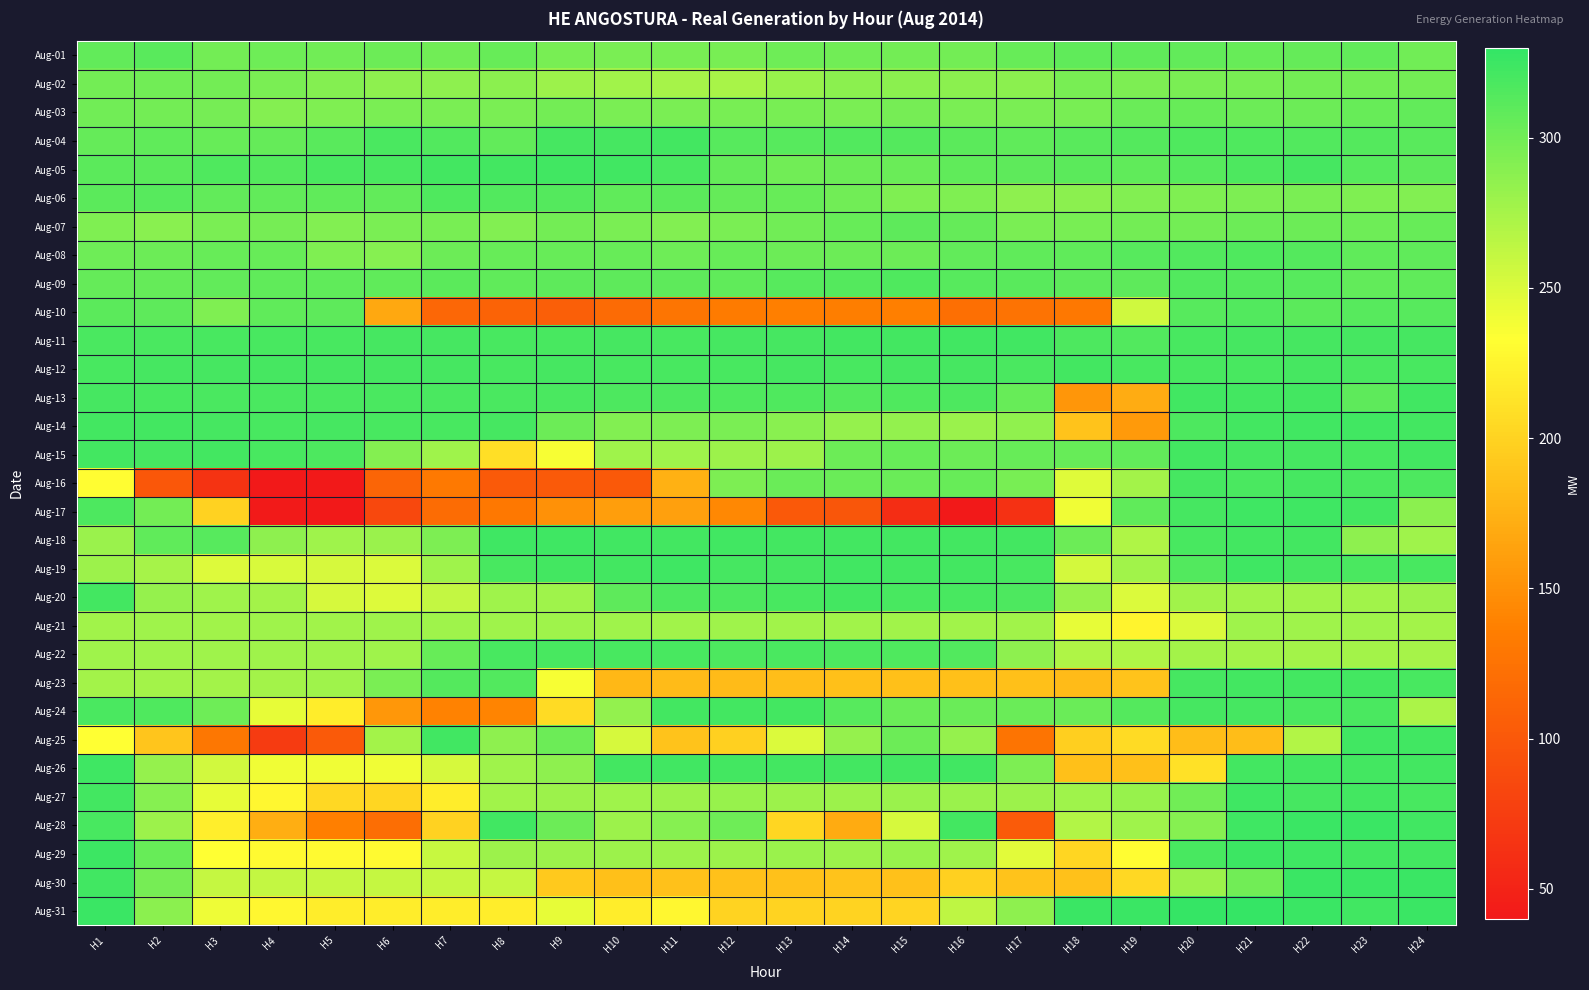

Reading left to right, what are all the values shown in this chart?

Aug-01: H1=307	H2=311	H3=299	H4=301	H5=300	H6=302	H7=300	H8=304	H9=297	H10=295	H11=297	H12=297	H13=301	H14=300	H15=299	H16=299	H17=305	H18=308	H19=308	H20=307	H21=305	H22=306	H23=307	H24=300
Aug-02: H1=299	H2=300	H3=299	H4=296	H5=291	H6=286	H7=286	H8=287	H9=280	H10=277	H11=275	H12=274	H13=282	H14=288	H15=287	H16=288	H17=288	H18=297	H19=294	H20=296	H21=297	H22=299	H23=299	H24=299
Aug-03: H1=300	H2=299	H3=298	H4=291	H5=293	H6=295	H7=295	H8=295	H9=299	H10=295	H11=296	H12=297	H13=297	H14=296	H15=298	H16=296	H17=296	H18=297	H19=303	H20=304	H21=302	H22=302	H23=305	H24=307
Aug-04: H1=306	H2=308	H3=305	H4=306	H5=311	H6=318	H7=315	H8=307	H9=320	H10=320	H11=322	H12=312	H13=312	H14=315	H15=314	H16=310	H17=308	H18=311	H19=314	H20=316	H21=316	H22=315	H23=314	H24=311
Aug-05: H1=310	H2=310	H3=316	H4=314	H5=318	H6=318	H7=321	H8=322	H9=323	H10=323	H11=318	H12=306	H13=300	H14=302	H15=303	H16=308	H17=309	H18=310	H19=308	H20=312	H21=317	H22=320	H23=312	H24=309
Aug-06: H1=310	H2=312	H3=307	H4=307	H5=308	H6=307	H7=316	H8=315	H9=314	H10=308	H11=310	H12=306	H13=304	H14=300	H15=293	H16=293	H17=286	H18=287	H19=292	H20=293	H21=294	H22=295	H23=293	H24=292
Aug-07: H1=293	H2=289	H3=296	H4=298	H5=292	H6=295	H7=297	H8=292	H9=299	H10=295	H11=292	H12=296	H13=300	H14=305	H15=309	H16=306	H17=296	H18=297	H19=299	H20=299	H21=302	H22=302	H23=301	H24=305
Aug-08: H1=301	H2=302	H3=304	H4=305	H5=293	H6=290	H7=302	H8=305	H9=304	H10=304	H11=301	H12=305	H13=302	H14=302	H15=302	H16=307	H17=308	H18=308	H19=312	H20=315	H21=316	H22=314	H23=308	H24=308
Aug-09: H1=306	H2=306	H3=307	H4=308	H5=308	H6=308	H7=310	H8=308	H9=309	H10=309	H11=309	H12=308	H13=312	H14=314	H15=316	H16=312	H17=311	H18=309	H19=309	H20=315	H21=314	H22=312	H23=307	H24=308
Aug-10: H1=310	H2=309	H3=293	H4=308	H5=309	H6=168	H7=114	H8=111	H9=106	H10=118	H11=128	H12=134	H13=137	H14=136	H15=137	H16=122	H17=125	H18=130	H19=256	H20=312	H21=315	H22=310	H23=312	H24=313
Aug-11: H1=318	H2=318	H3=319	H4=319	H5=319	H6=320	H7=320	H8=319	H9=319	H10=320	H11=319	H12=320	H13=320	H14=321	H15=322	H16=323	H17=323	H18=317	H19=315	H20=319	H21=320	H22=320	H23=320	H24=320
Aug-12: H1=319	H2=320	H3=320	H4=320	H5=320	H6=320	H7=320	H8=319	H9=320	H10=319	H11=319	H12=319	H13=320	H14=319	H15=320	H16=320	H17=318	H18=321	H19=319	H20=319	H21=319	H22=320	H23=318	H24=319
Aug-13: H1=320	H2=319	H3=318	H4=318	H5=318	H6=318	H7=318	H8=318	H9=318	H10=317	H11=317	H12=316	H13=316	H14=314	H15=316	H16=317	H17=305	H18=154	H19=171	H20=323	H21=322	H22=322	H23=309	H24=323
Aug-14: H1=322	H2=321	H3=320	H4=319	H5=320	H6=319	H7=319	H8=320	H9=302	H10=292	H11=294	H12=295	H13=289	H14=283	H15=284	H16=281	H17=285	H18=188	H19=157	H20=317	H21=321	H22=323	H23=323	H24=321
Aug-15: H1=321	H2=320	H3=321	H4=319	H5=317	H6=291	H7=278	H8=209	H9=237	H10=278	H11=279	H12=280	H13=280	H14=302	H15=304	H16=302	H17=305	H18=304	H19=307	H20=321	H21=320	H22=320	H23=319	H24=321
Aug-16: H1=232	H2=100	H3=66	H4=40	H5=41	H6=112	H7=131	H8=102	H9=102	H10=101	H11=174	H12=294	H13=303	H14=303	H15=303	H16=304	H17=297	H18=248	H19=276	H20=320	H21=318	H22=320	H23=318	H24=317
Aug-17: H1=317	H2=299	H3=199	H4=42	H5=41	H6=85	H7=119	H8=130	H9=151	H10=161	H11=162	H12=144	H13=101	H14=98	H15=60	H16=40	H17=63	H18=240	H19=308	H20=320	H21=324	H22=324	H23=322	H24=288
Aug-18: H1=281	H2=308	H3=312	H4=286	H5=279	H6=281	H7=294	H8=324	H9=324	H10=323	H11=322	H12=323	H13=322	H14=322	H15=322	H16=321	H17=322	H18=302	H19=270	H20=319	H21=321	H22=321	H23=286	H24=278
Aug-19: H1=280	H2=275	H3=249	H4=251	H5=252	H6=250	H7=278	H8=319	H9=321	H10=322	H11=324	H12=320	H13=320	H14=323	H15=321	H16=321	H17=319	H18=254	H19=277	H20=315	H21=324	H22=320	H23=318	H24=319
Aug-20: H1=321	H2=283	H3=278	H4=276	H5=252	H6=249	H7=262	H8=278	H9=279	H10=309	H11=317	H12=317	H13=319	H14=321	H15=319	H16=319	H17=317	H18=282	H19=250	H20=277	H21=277	H22=277	H23=277	H24=280
Aug-21: H1=277	H2=278	H3=277	H4=278	H5=277	H6=278	H7=278	H8=278	H9=278	H10=278	H11=277	H12=278	H13=277	H14=277	H15=277	H16=277	H17=277	H18=244	H19=225	H20=250	H21=278	H22=278	H23=278	H24=276
Aug-22: H1=278	H2=278	H3=278	H4=279	H5=279	H6=279	H7=304	H8=319	H9=319	H10=319	H11=319	H12=317	H13=318	H14=317	H15=316	H16=315	H17=286	H18=270	H19=270	H20=276	H21=276	H22=276	H23=276	H24=275
Aug-23: H1=276	H2=276	H3=276	H4=276	H5=278	H6=295	H7=314	H8=315	H9=237	H10=180	H11=182	H12=182	H13=184	H14=185	H15=186	H16=186	H17=185	H18=182	H19=188	H20=320	H21=322	H22=321	H23=321	H24=319
Aug-24: H1=318	H2=316	H3=301	H4=245	H5=219	H6=155	H7=139	H8=140	H9=206	H10=284	H11=322	H12=322	H13=321	H14=313	H15=303	H16=303	H17=303	H18=303	H19=314	H20=320	H21=320	H22=318	H23=318	H24=273
Aug-25: H1=233	H2=190	H3=129	H4=72	H5=102	H6=276	H7=323	H8=286	H9=302	H10=252	H11=188	H12=198	H13=250	H14=283	H15=302	H16=283	H17=127	H18=197	H19=206	H20=183	H21=183	H22=269	H23=323	H24=323
Aug-26: H1=324	H2=283	H3=255	H4=240	H5=240	H6=240	H7=252	H8=279	H9=286	H10=321	H11=323	H12=322	H13=321	H14=322	H15=322	H16=323	H17=294	H18=186	H19=186	H20=210	H21=321	H22=321	H23=322	H24=322
Aug-27: H1=321	H2=290	H3=245	H4=228	H5=204	H6=203	H7=219	H8=277	H9=280	H10=278	H11=280	H12=282	H13=280	H14=280	H15=281	H16=281	H17=280	H18=279	H19=282	H20=300	H21=324	H22=320	H23=321	H24=319
Aug-28: H1=319	H2=280	H3=221	H4=172	H5=137	H6=121	H7=199	H8=323	H9=302	H10=280	H11=290	H12=301	H13=202	H14=170	H15=252	H16=322	H17=103	H18=269	H19=278	H20=290	H21=324	H22=326	H23=326	H24=323
Aug-29: H1=325	H2=304	H3=233	H4=230	H5=230	H6=230	H7=259	H8=280	H9=280	H10=280	H11=280	H12=280	H13=281	H14=280	H15=282	H16=279	H17=247	H18=203	H19=232	H20=319	H21=325	H22=324	H23=322	H24=322
Aug-30: H1=323	H2=298	H3=260	H4=262	H5=260	H6=260	H7=260	H8=260	H9=192	H10=186	H11=187	H12=187	H13=187	H14=188	H15=187	H16=198	H17=188	H18=187	H19=204	H20=280	H21=300	H22=326	H23=326	H24=326
Aug-31: H1=326	H2=287	H3=241	H4=227	H5=220	H6=220	H7=220	H8=220	H9=244	H10=220	H11=227	H12=200	H13=200	H14=200	H15=201	H16=264	H17=286	H18=326	H19=326	H20=328	H21=328	H22=326	H23=323	H24=326